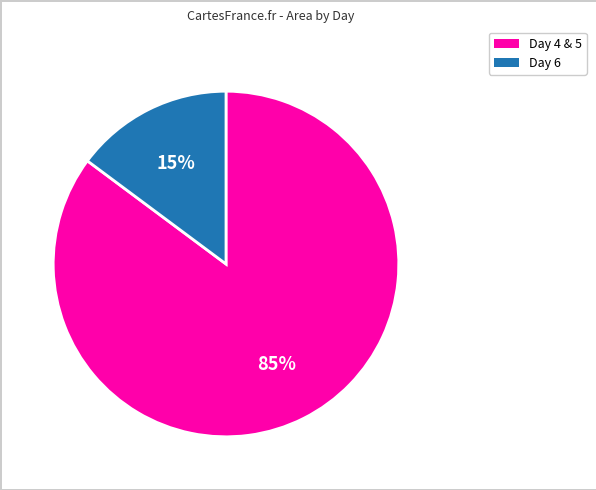

To the nearest percent, what portion does Day 4 & 5 represent?

85%